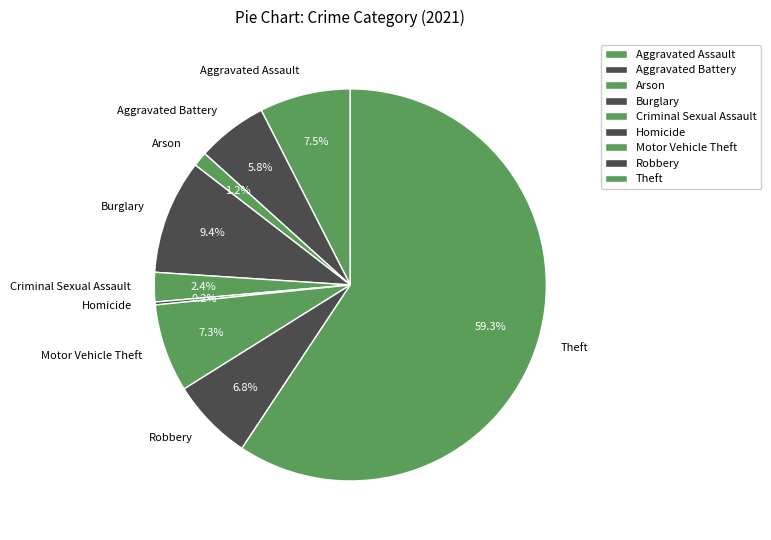

What percentage is the Arson slice, to the nearest percent?

1%